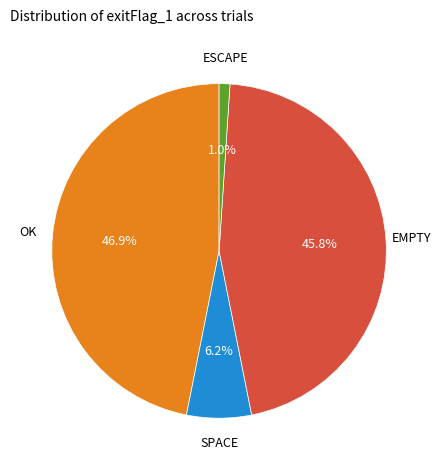

Is there a majority slice in this chart?

No